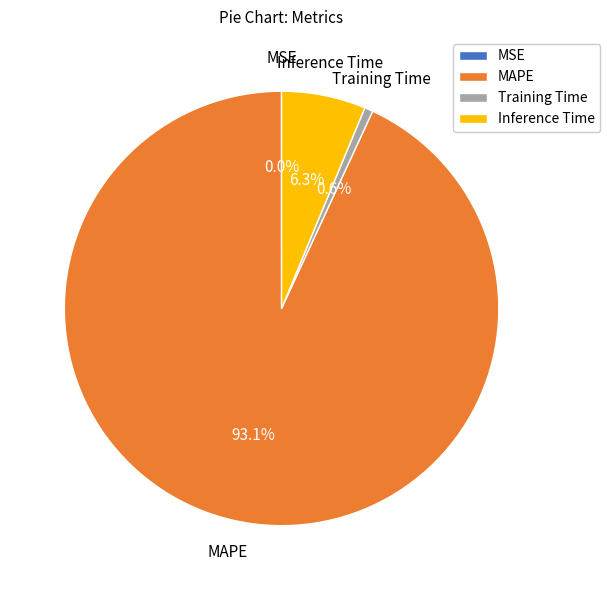

Rank the categories by value from highest to lowest.

MAPE, Inference Time, Training Time, MSE